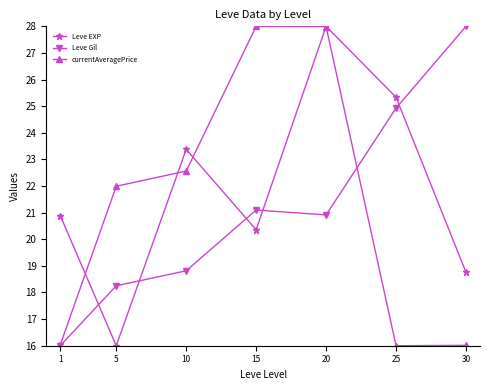

What is the difference between the second highest and minimum values in the Leve Gil series?

8.9